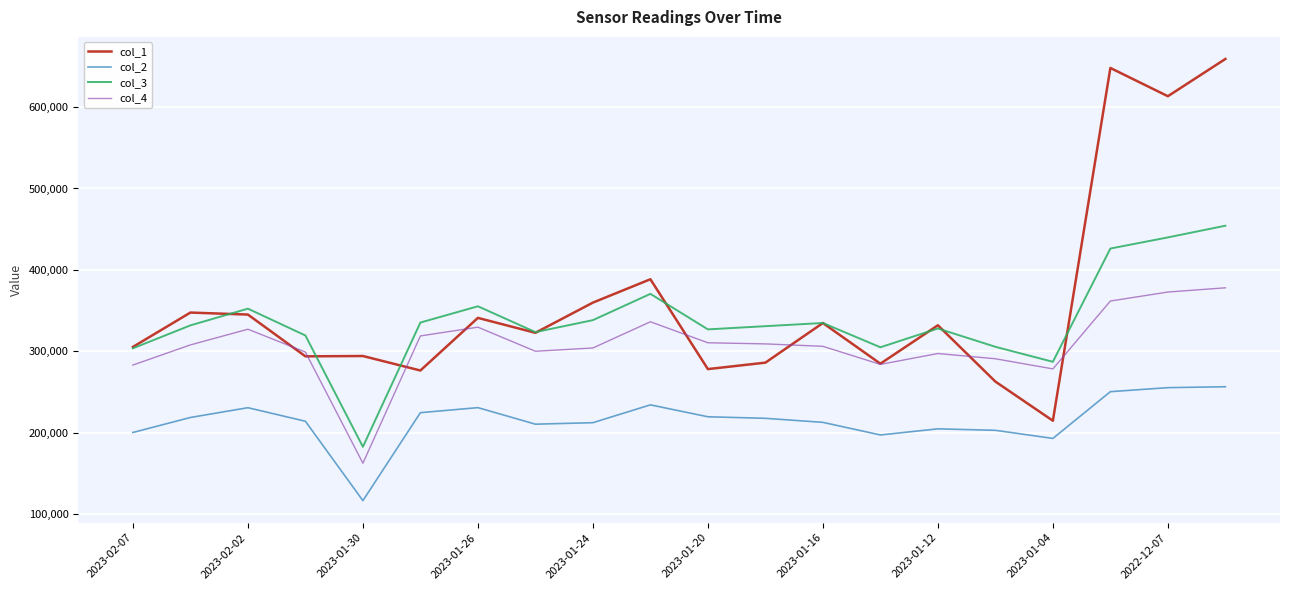

Rank the series by their maximum value, from highest to lowest.

col_1, col_3, col_4, col_2